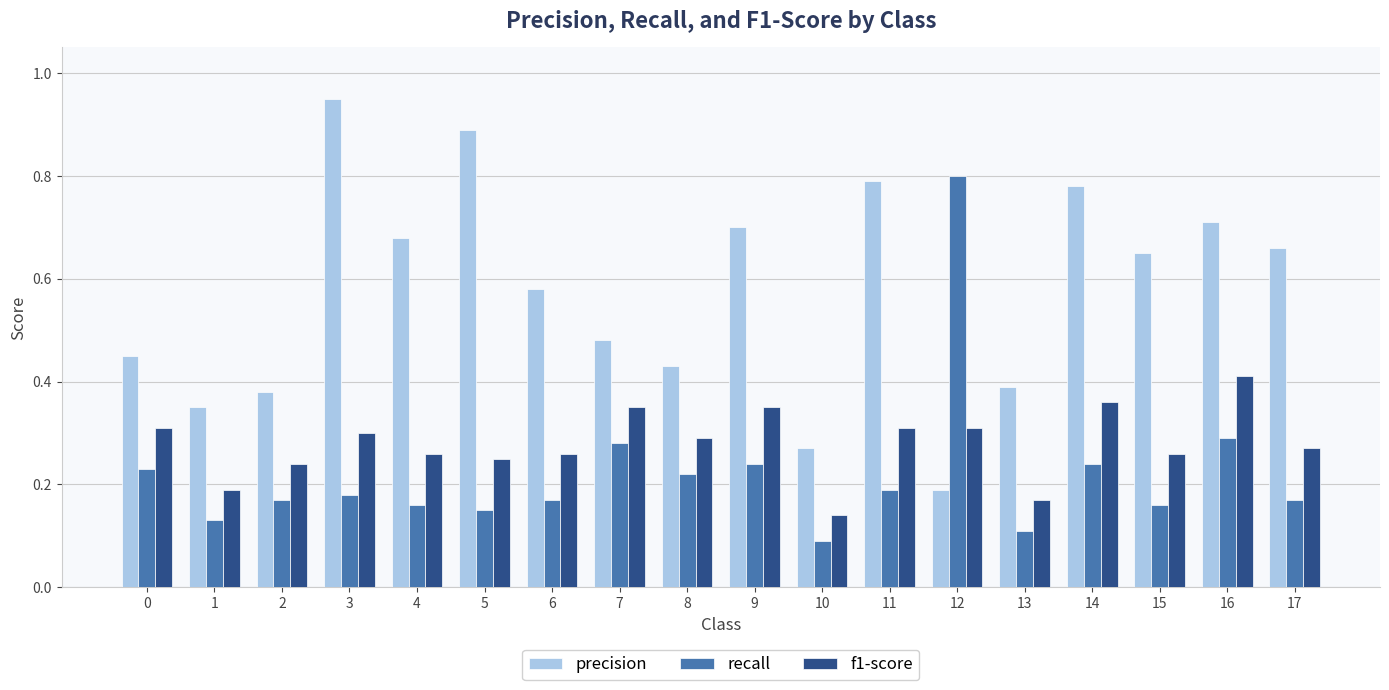

What is the sum of the precision values at 5 and 11?

1.7